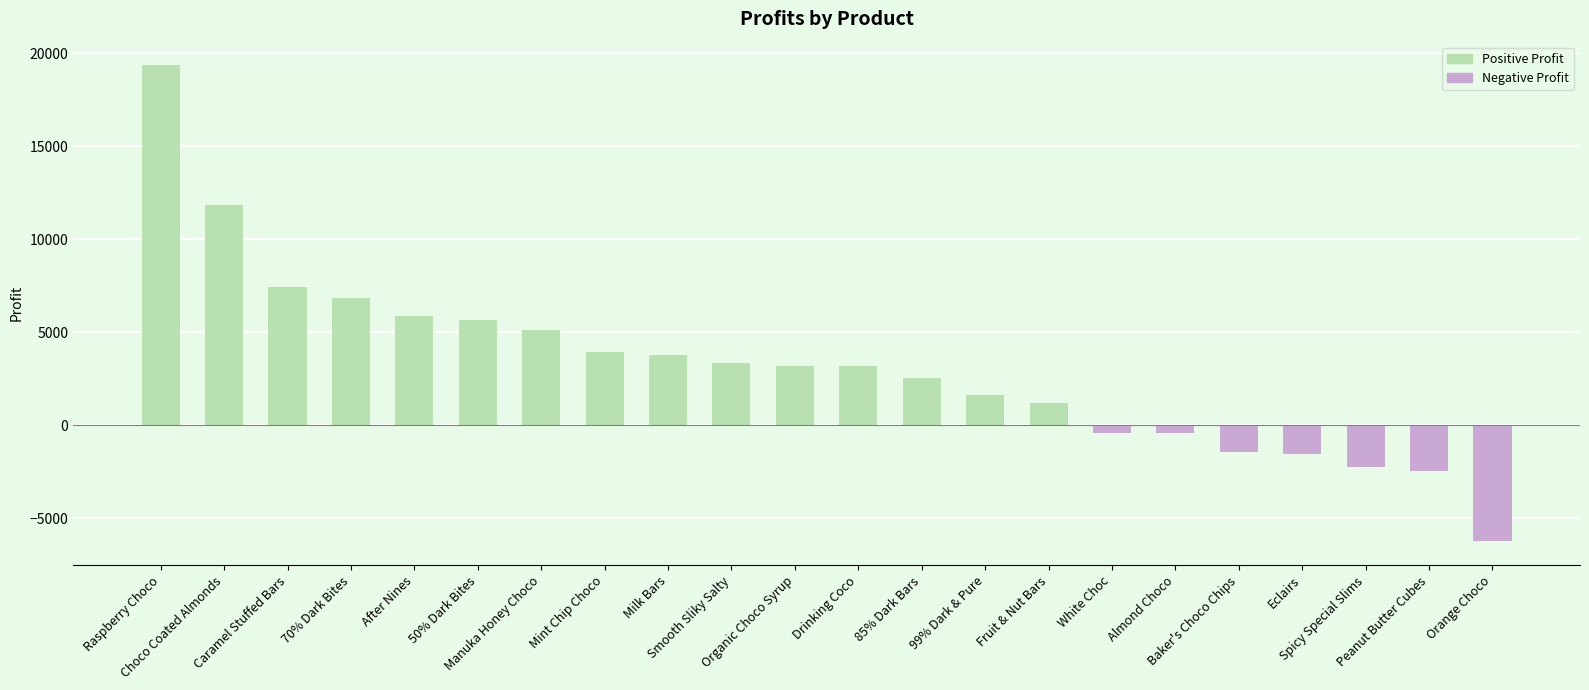

What is the maximum value shown in the chart?

19342.1